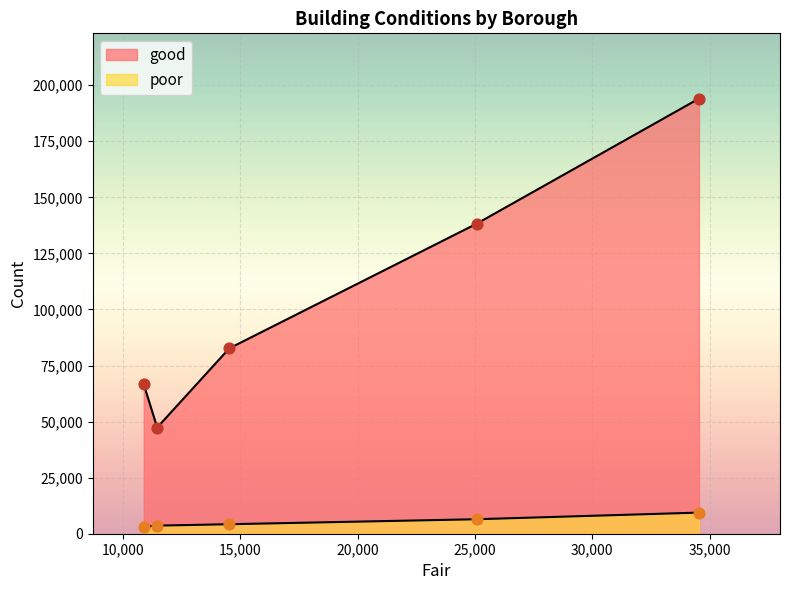

Which series has the largest total across all categories?

good